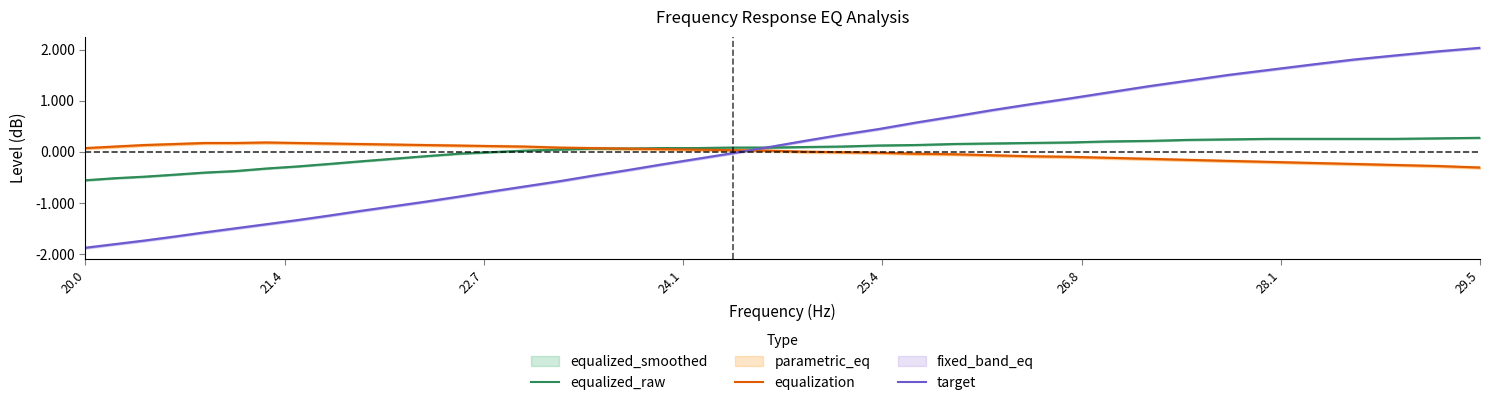

How many intersections are there between target and equalization?

1